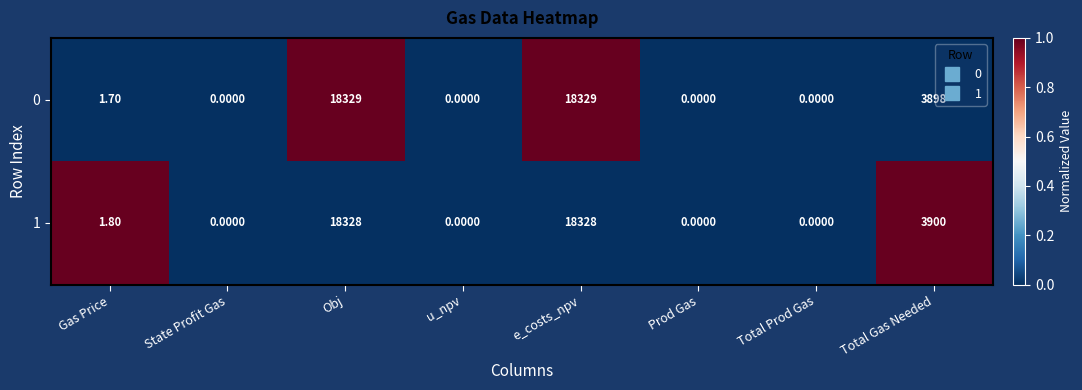

Count the number of categories in the chart.

8